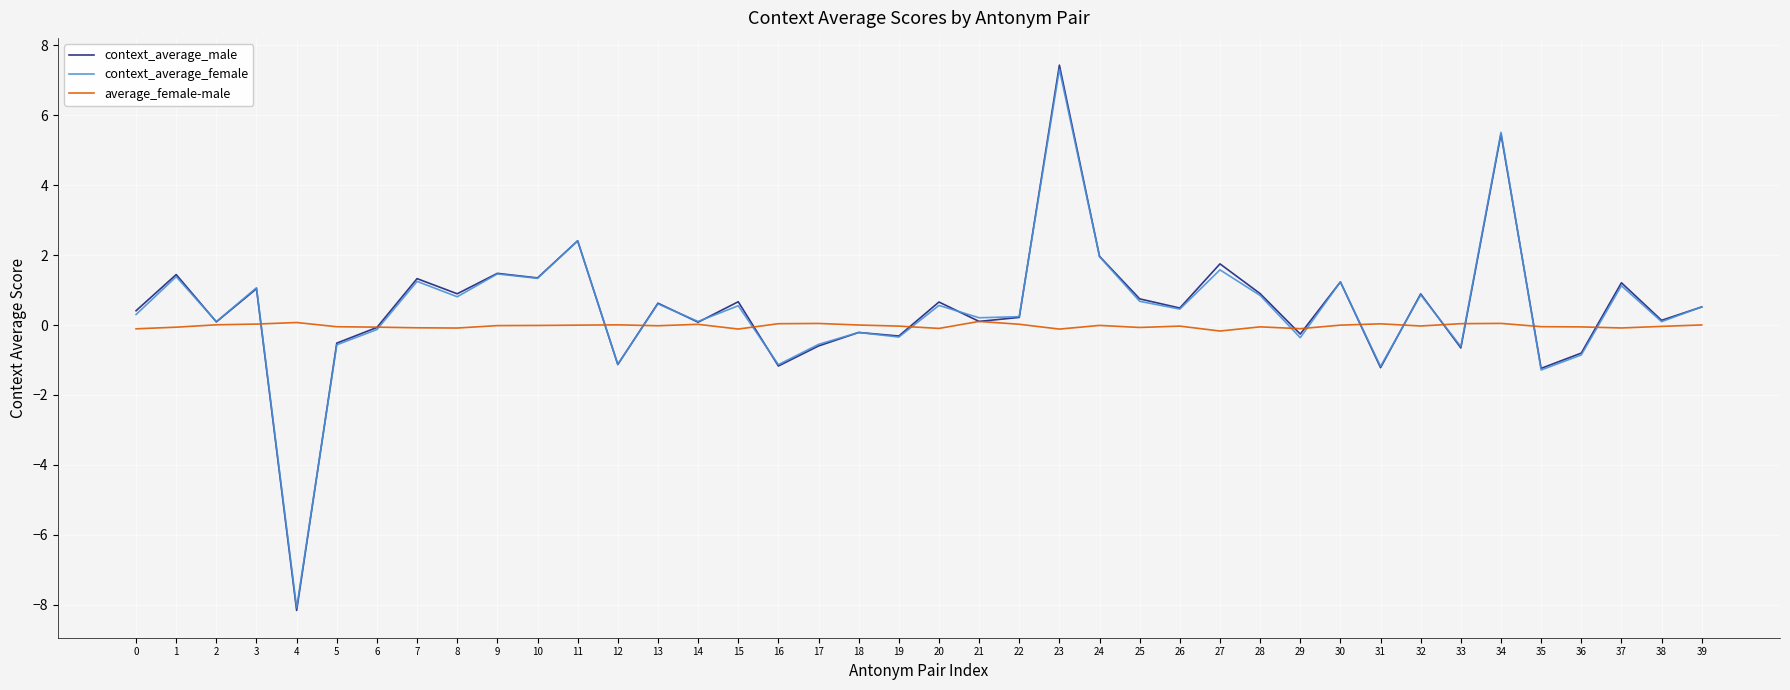

How many lines are shown in the chart?

3